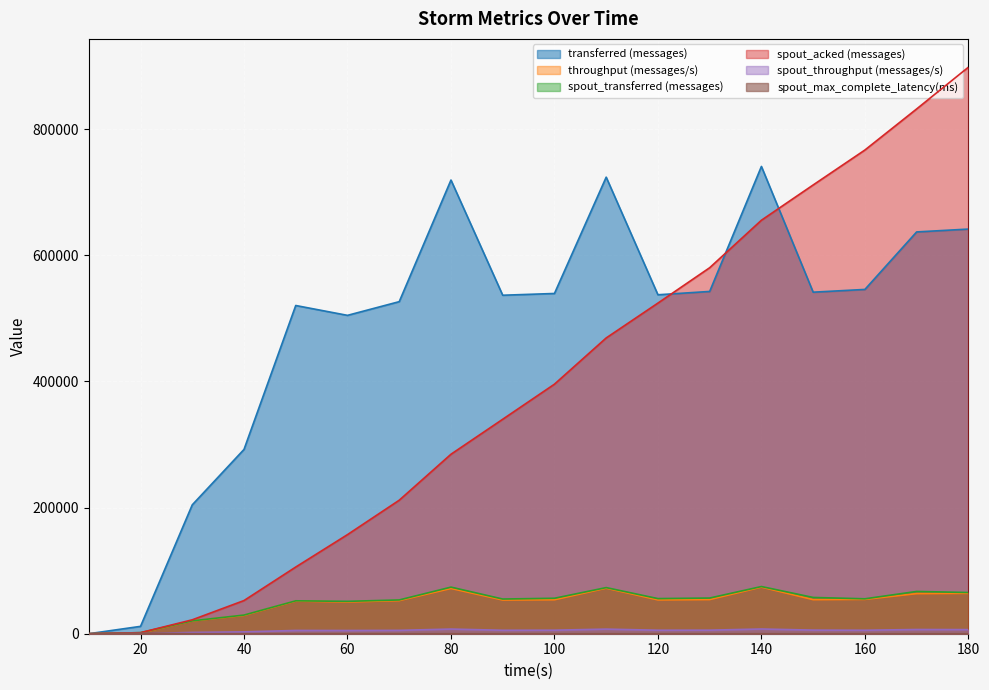

Does the chart display data point markers on the line(s)?

No